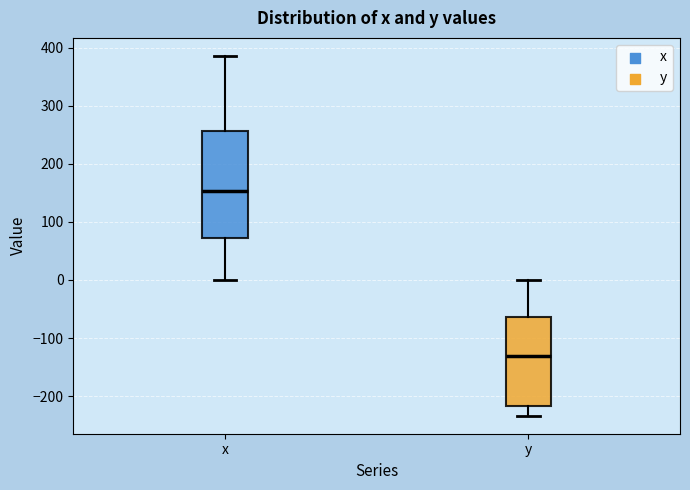

Comparing the boxes themselves (not the whiskers), which one is the tallest?

x